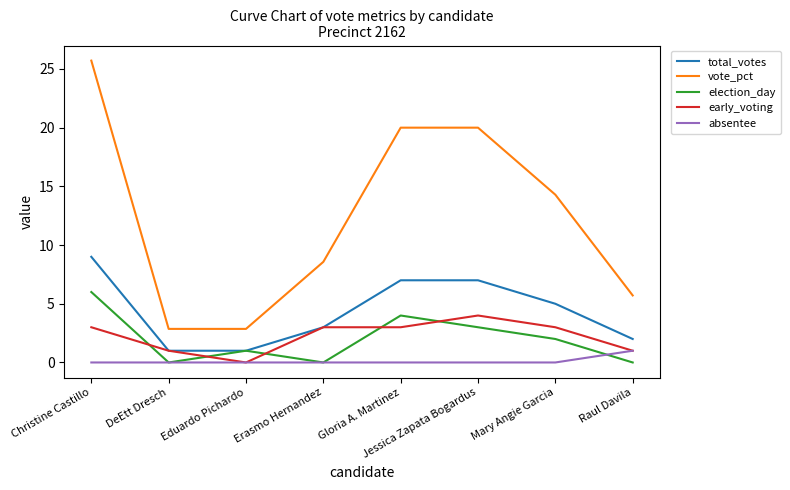

What are all the series names shown in the legend?

total_votes, vote_pct, election_day, early_voting, absentee